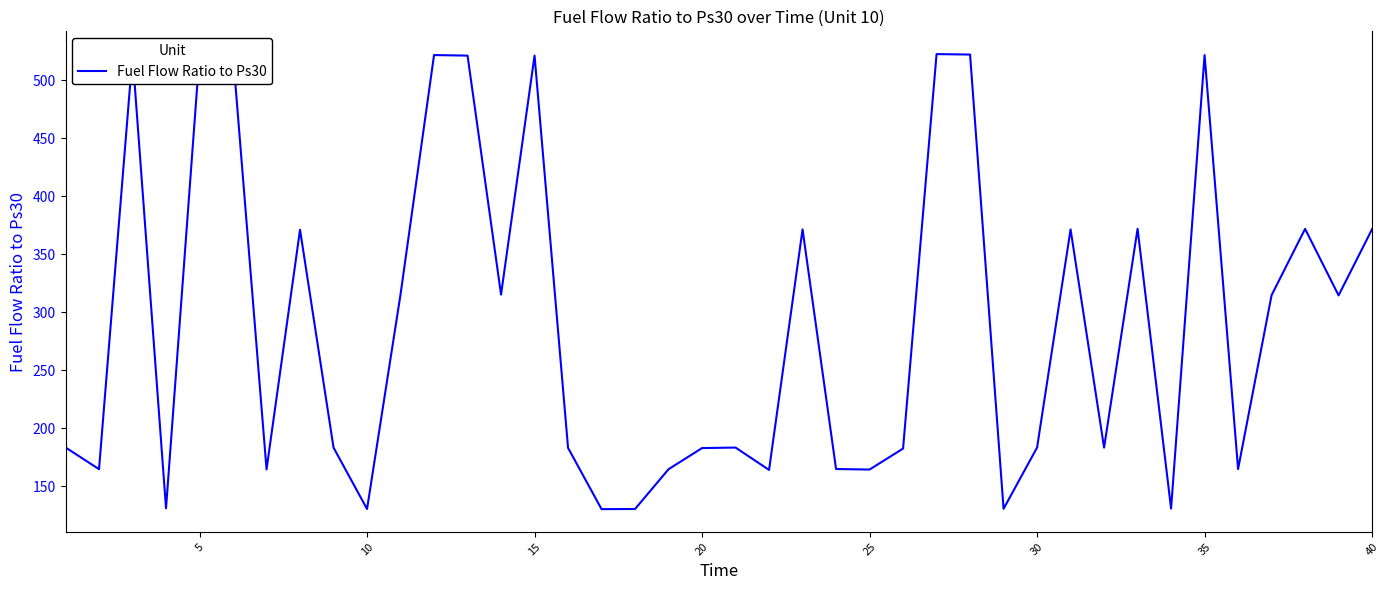

True or false: the data has more than 0 interior local peaks.

True